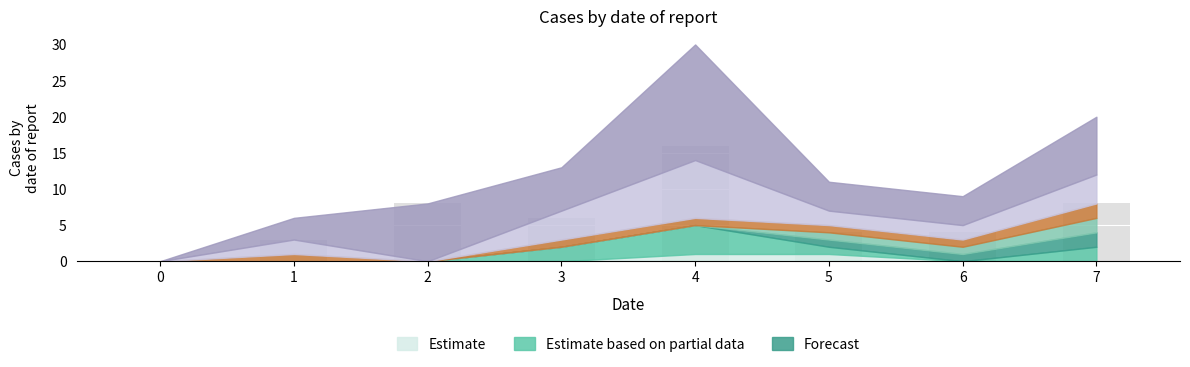

What value does the data have at 2?

8